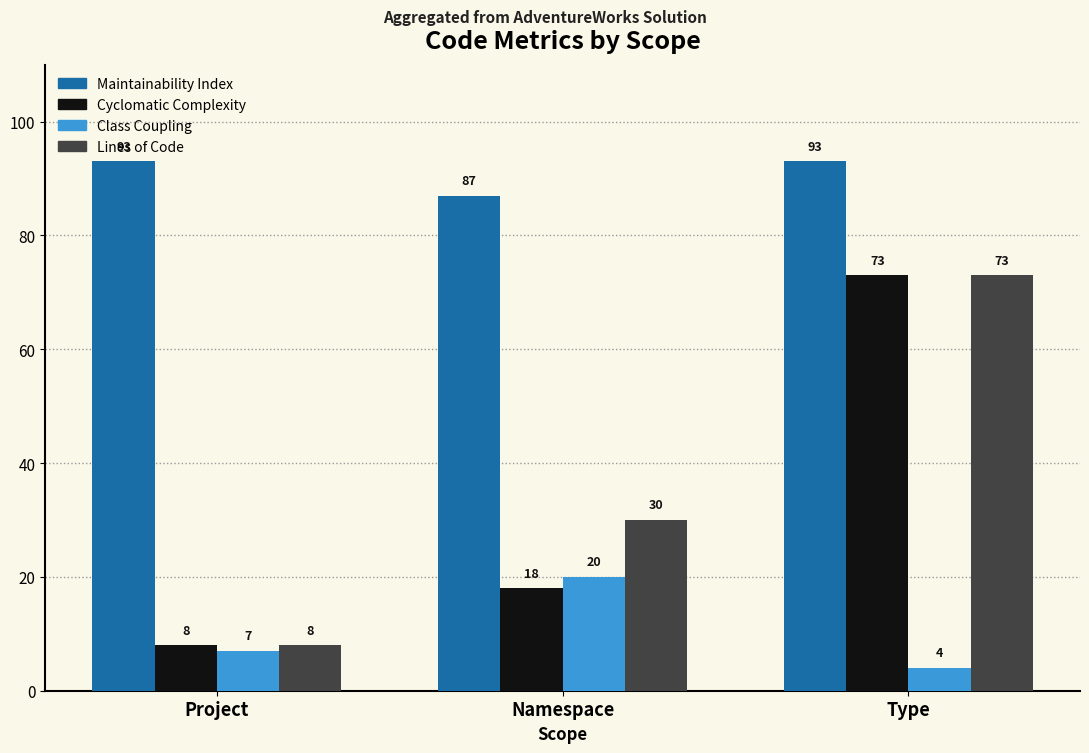

Reading left to right, list all the values displayed in this chart.

Maintainability Index: 93	87	93
Cyclomatic Complexity: 8	18	73
Class Coupling: 7	20	4
Lines of Code: 8	30	73